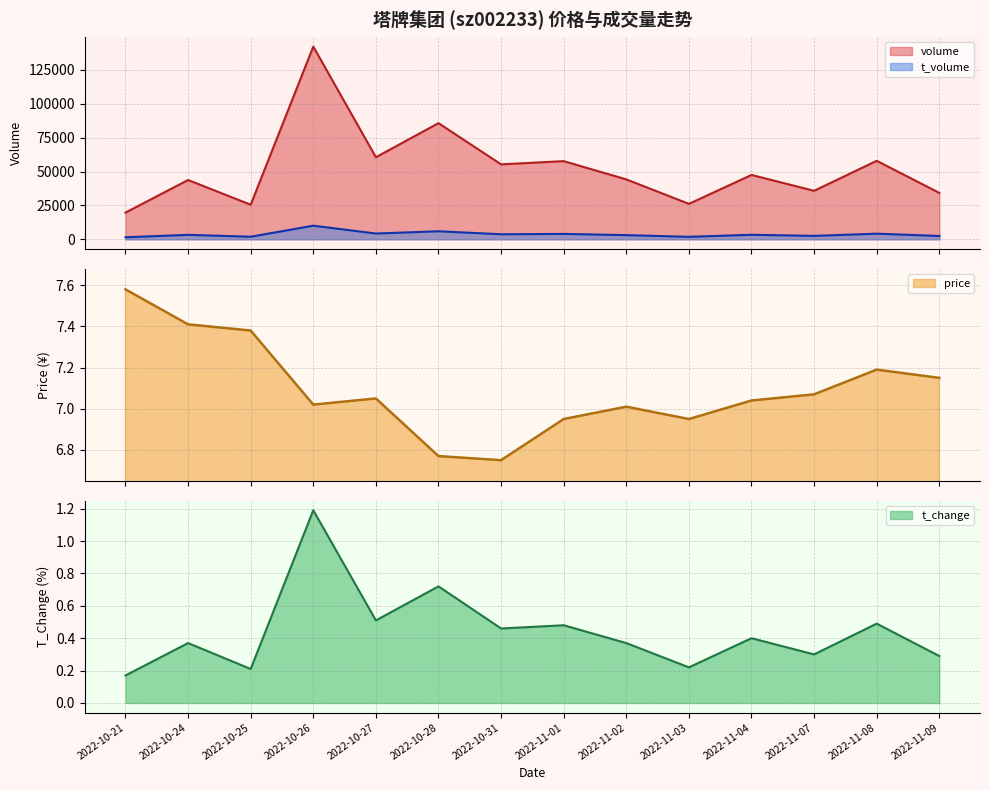

What are all the series names shown in the legend?

volume, t_volume, price, t_change